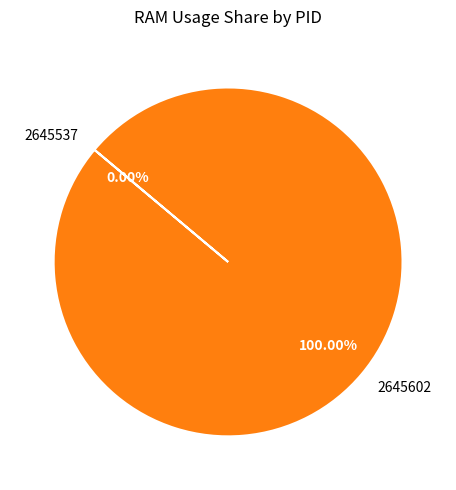

Which category has the smallest portion of the pie?

2645537